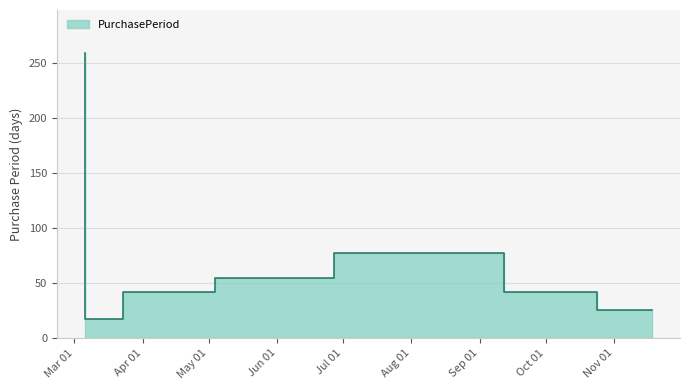

How many data points are less than 42?

2